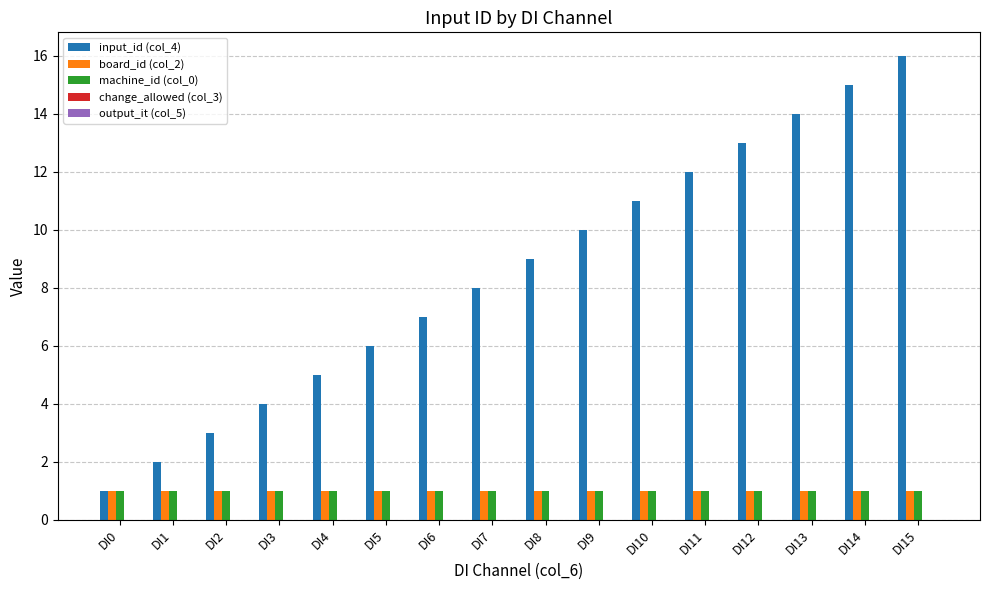

Which series has the largest total across all categories?

input_id (col_4)